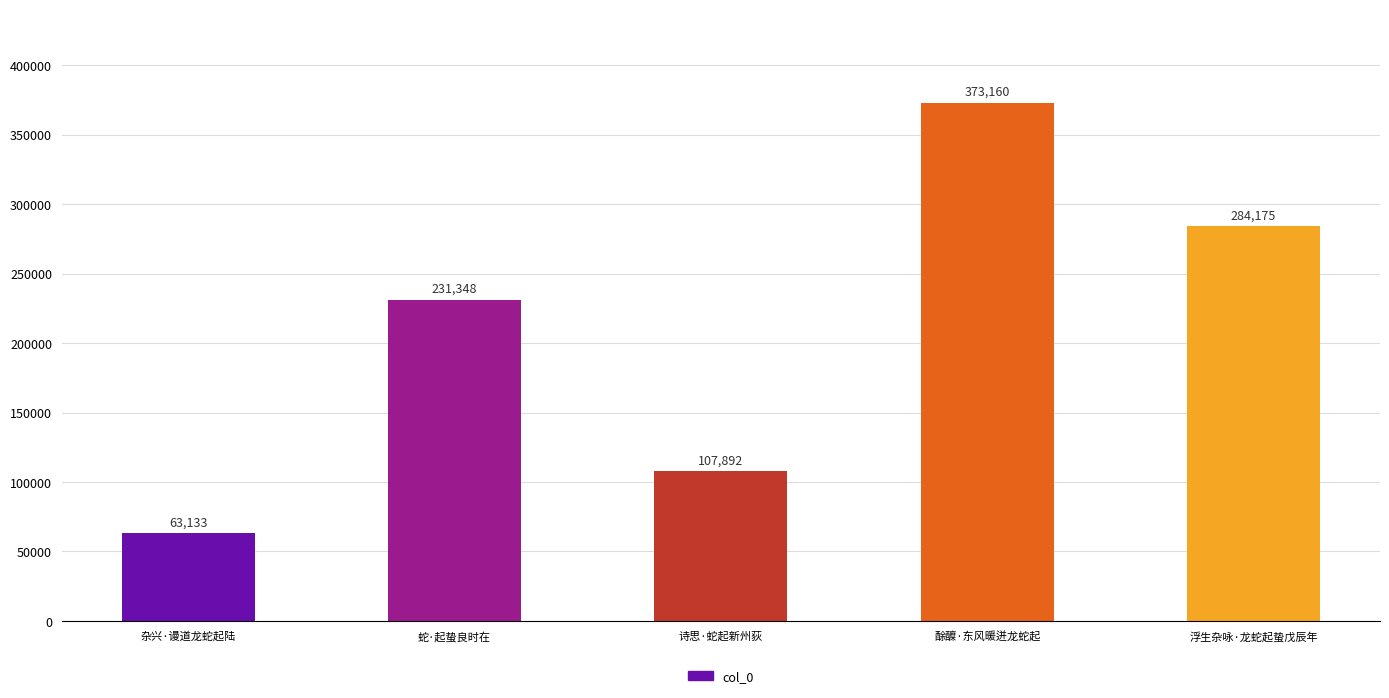

What is the label of the 2nd bar from the left?

蛇·起蛰良时在